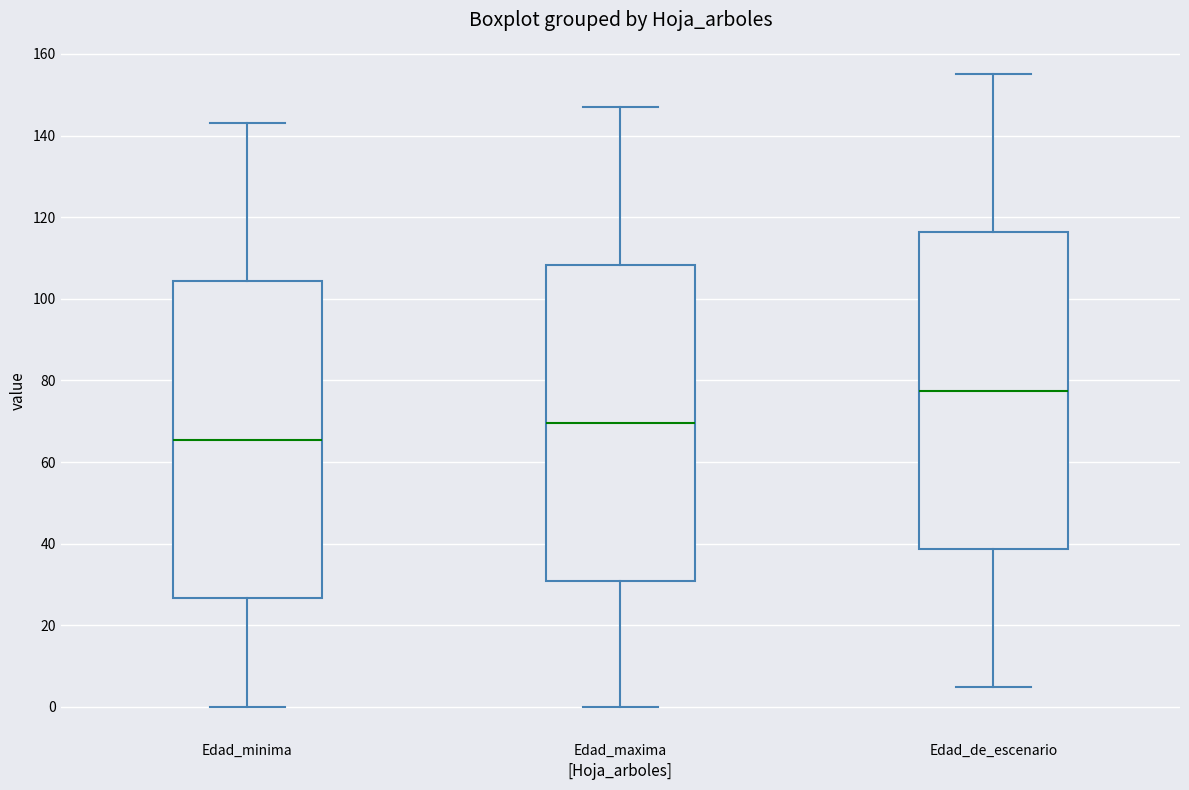

Reading left to right, transcribe this box plot: for each box, give where its median line is, the range the box spans, and where its two whiskers end, as read against the y-axis. The values are not printed on the chart, so give them approximately, as read against the axis.

Edad_minima: median 66, box 26 to 104, whiskers 0 to 144
Edad_maxima: median 70, box 30 to 108, whiskers 0 to 148
Edad_de_escenario: median 78, box 38 to 116, whiskers 6 to 156